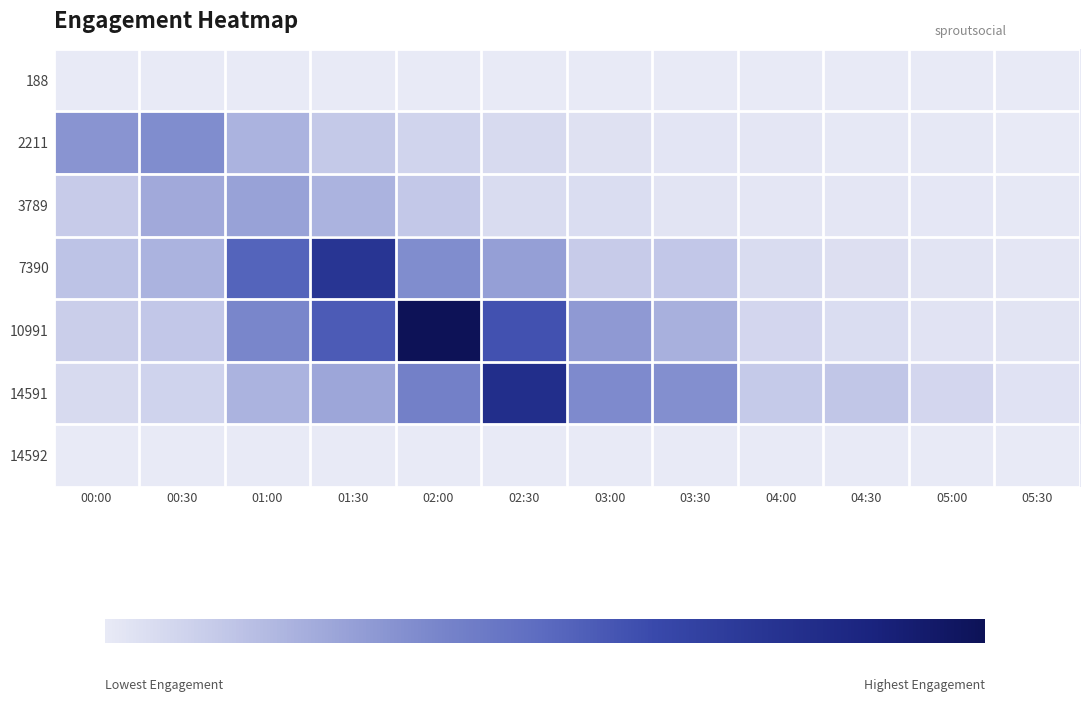

Which series has the largest range (max minus min)?

10991